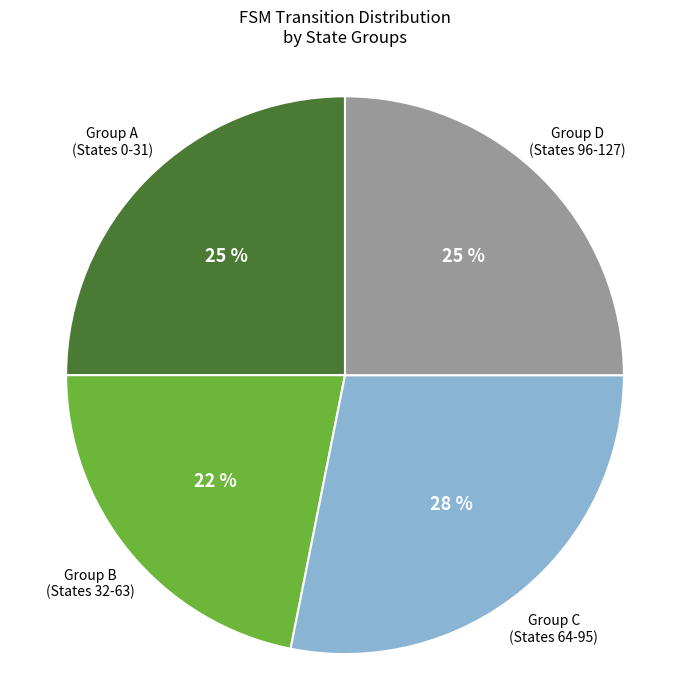

Which category has the biggest portion of the pie?

Group C (States 64-95)